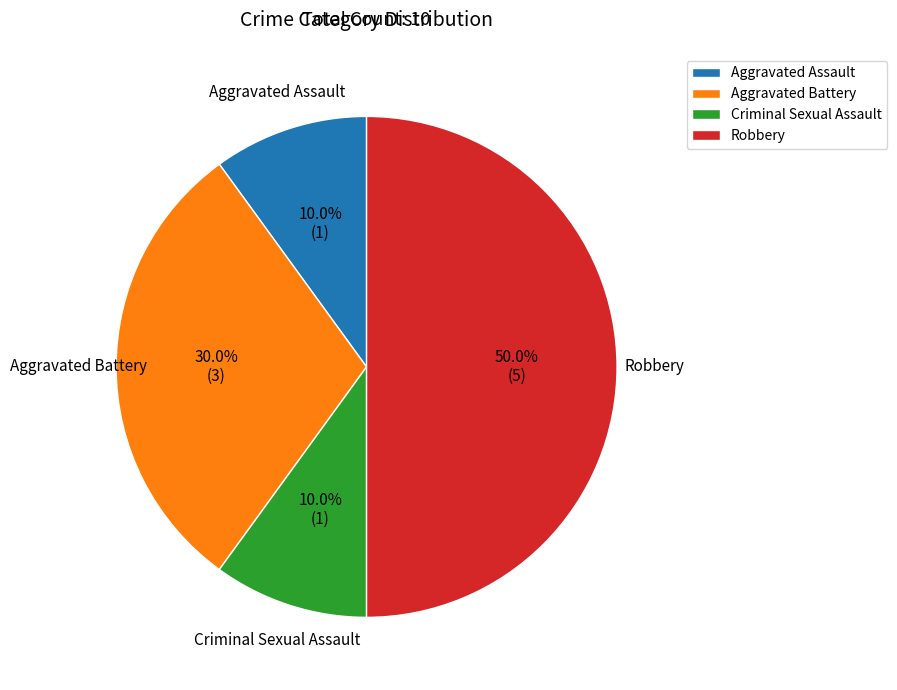

Count the number of slices in the pie.

4